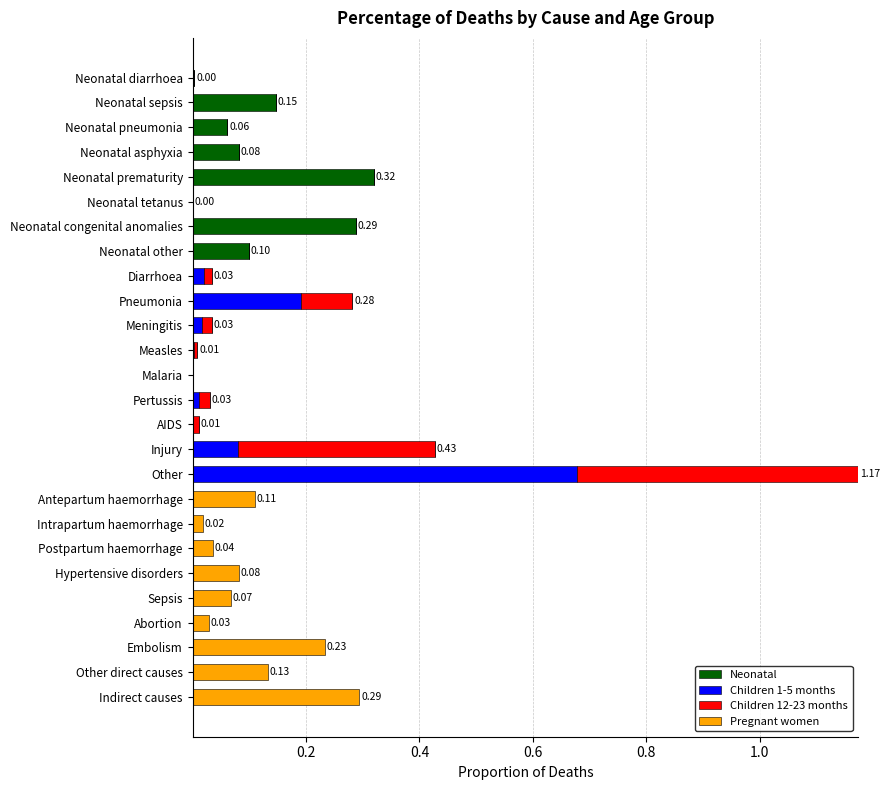

At which category is the sum across all series the highest?

Other